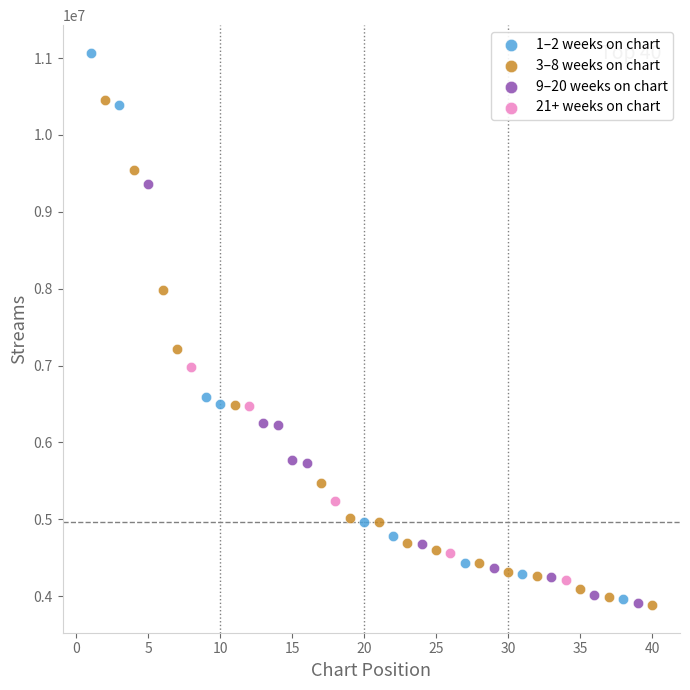

Which series reaches the maximum Y coordinate?

1–2 weeks on chart